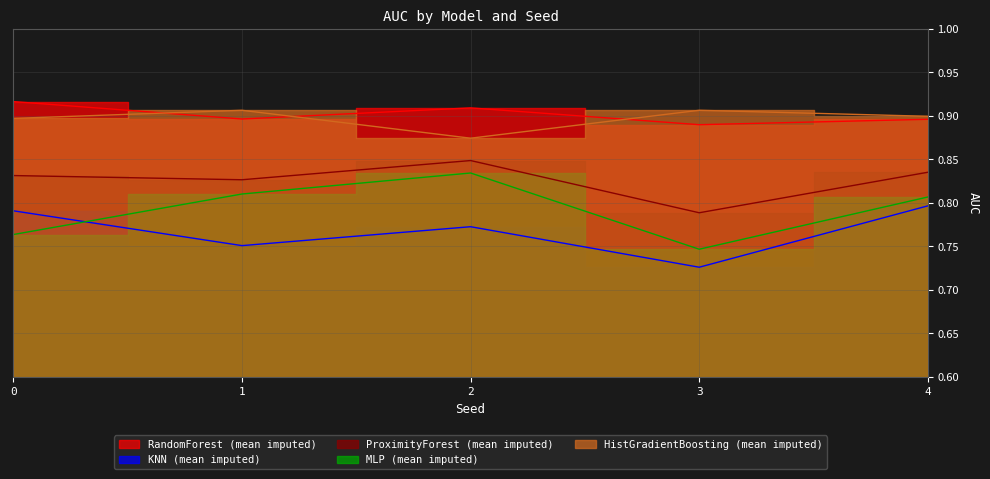

What is the minimum value for HistGradientBoosting (mean imputed)?

0.9